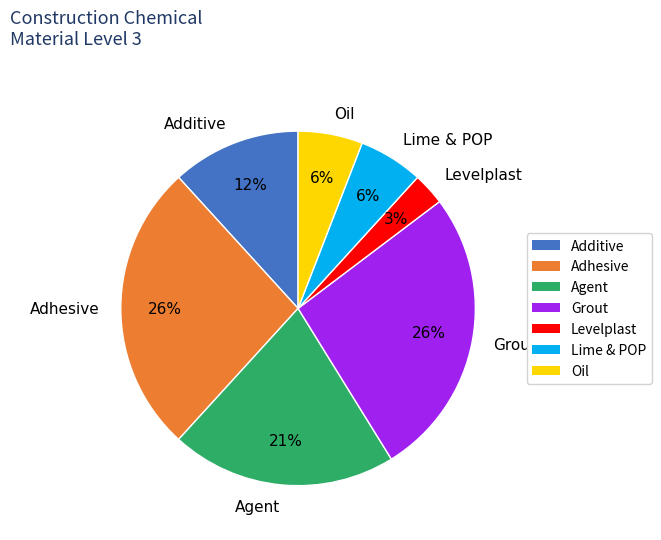

What is the ratio of the value at Grout to the value at Adhesive?

1.0